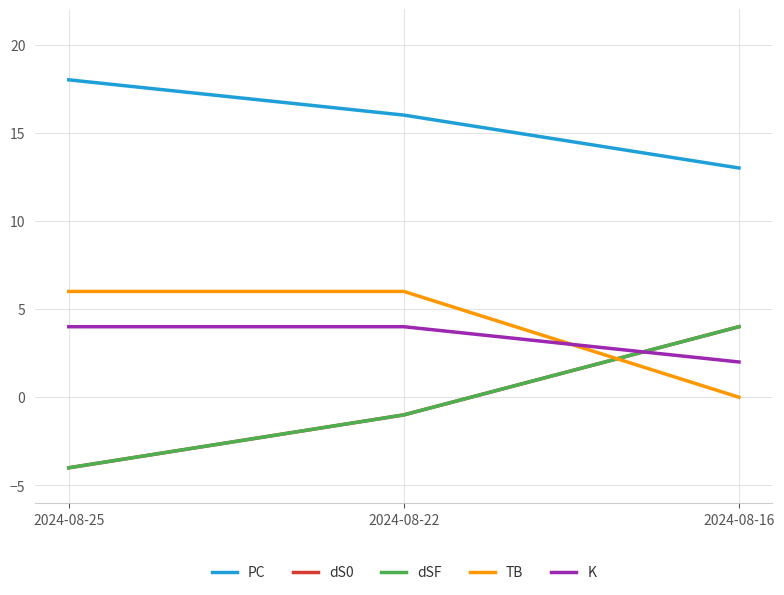

Does the chart display data point markers on the line(s)?

No